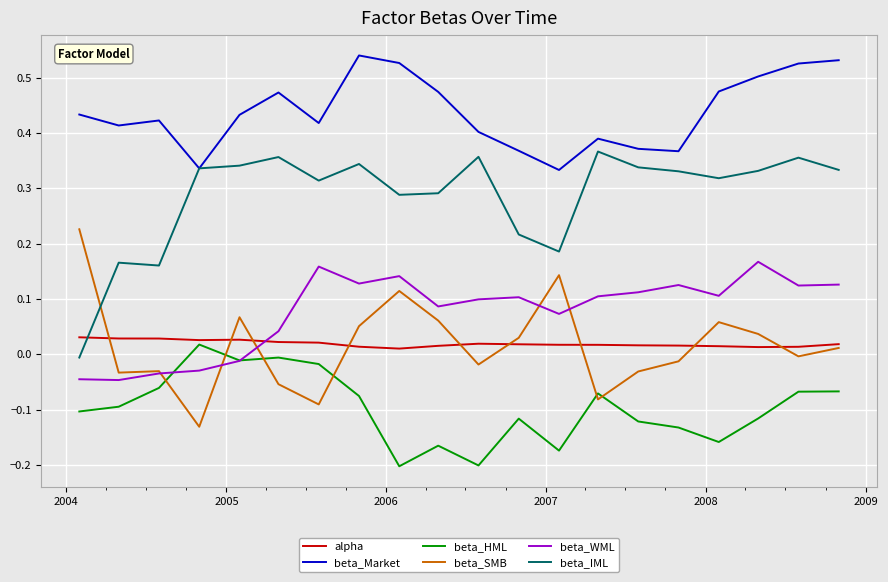

How many negative values does the beta_HML series have?

19